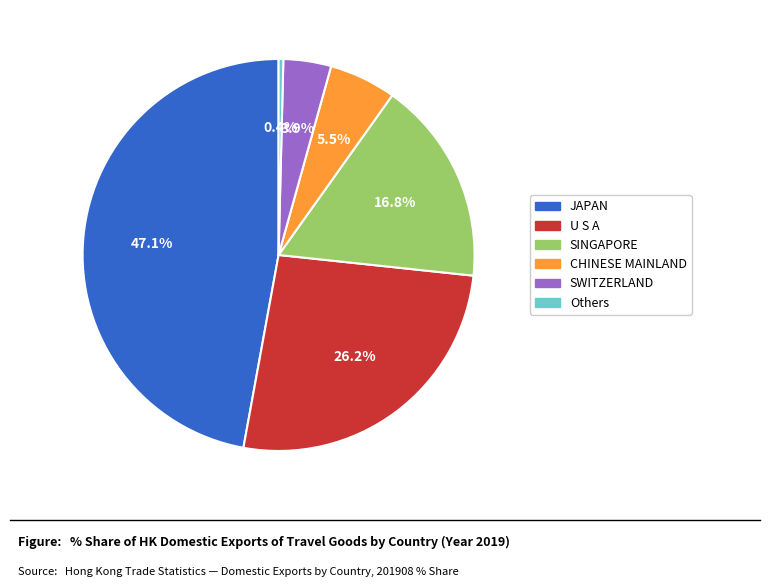

How many slices are in this pie chart?

6